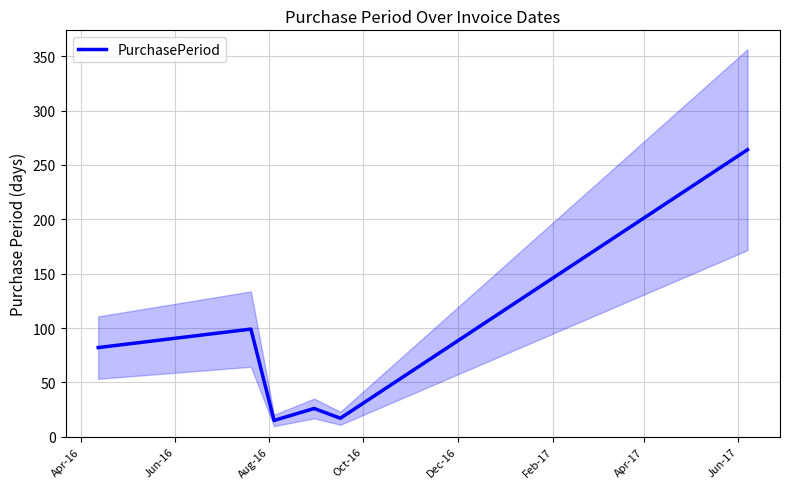

How many categories are shown in the chart?

6